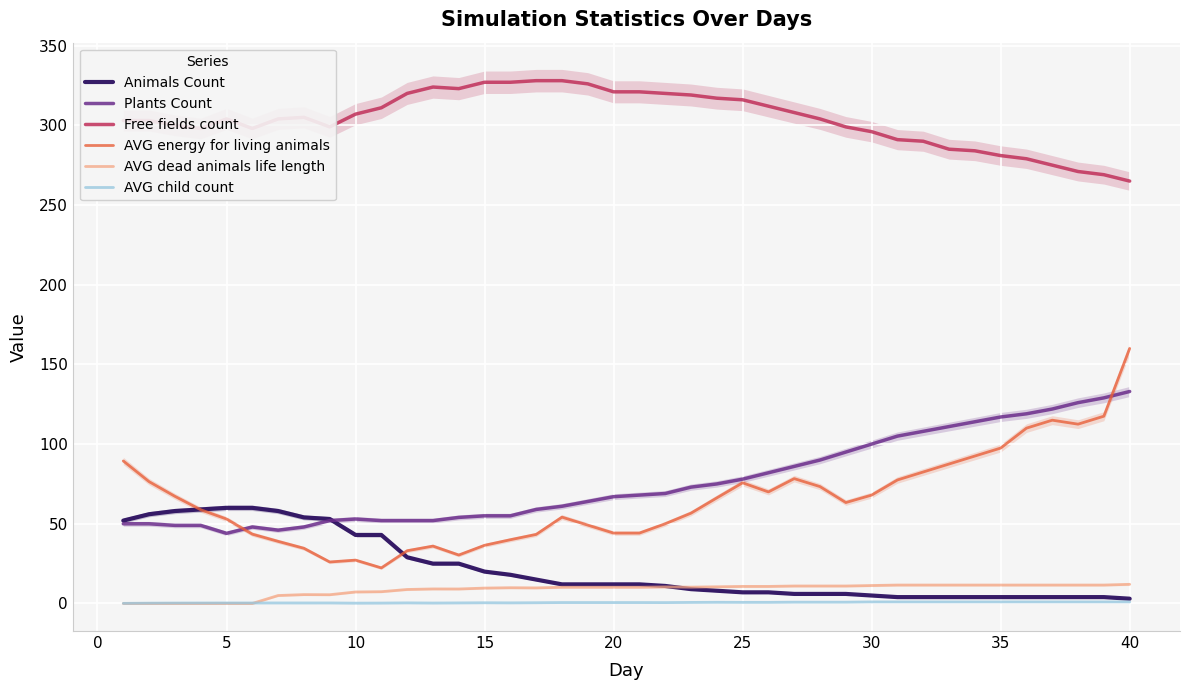

The value of AVG energy for living animals at 35 is 65.6. True or false?

False